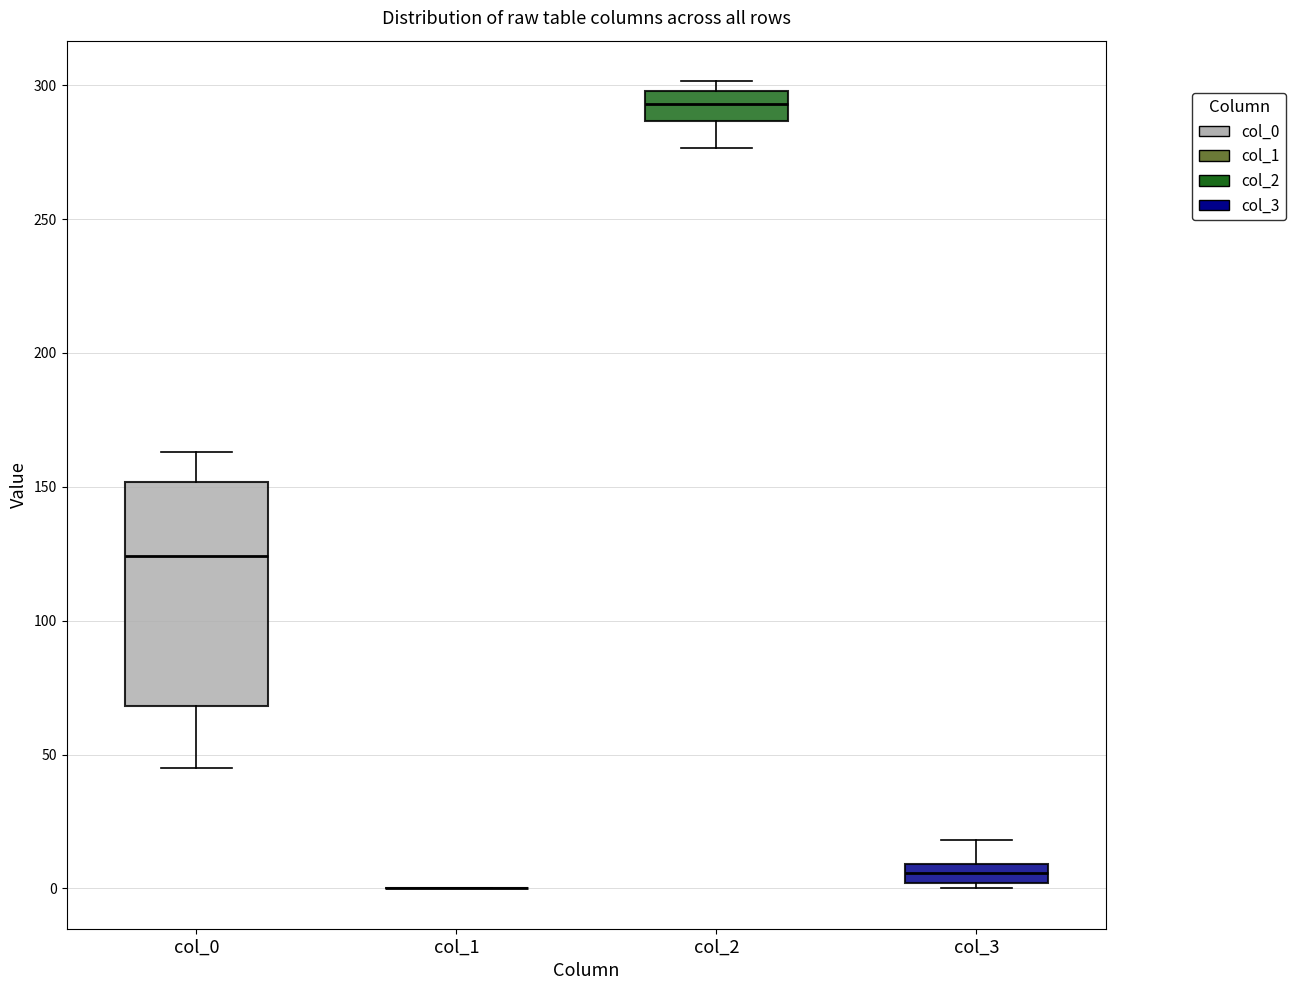

Comparing the boxes themselves (not the whiskers), which one is the tallest?

col_0